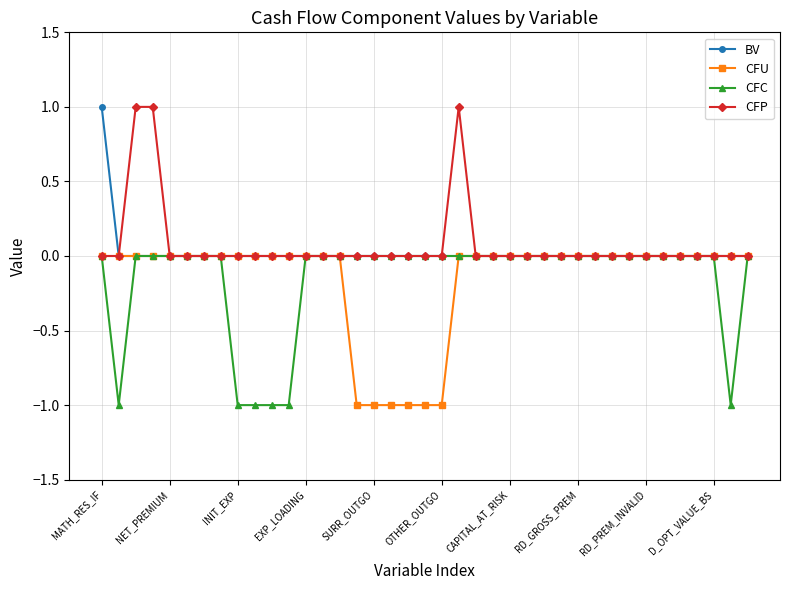

How many lines are shown in the chart?

4